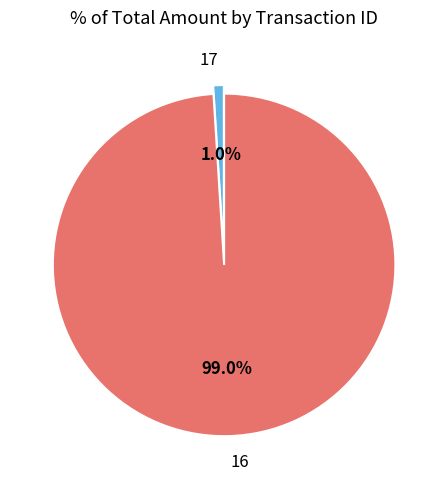

Which slice is the largest?

16